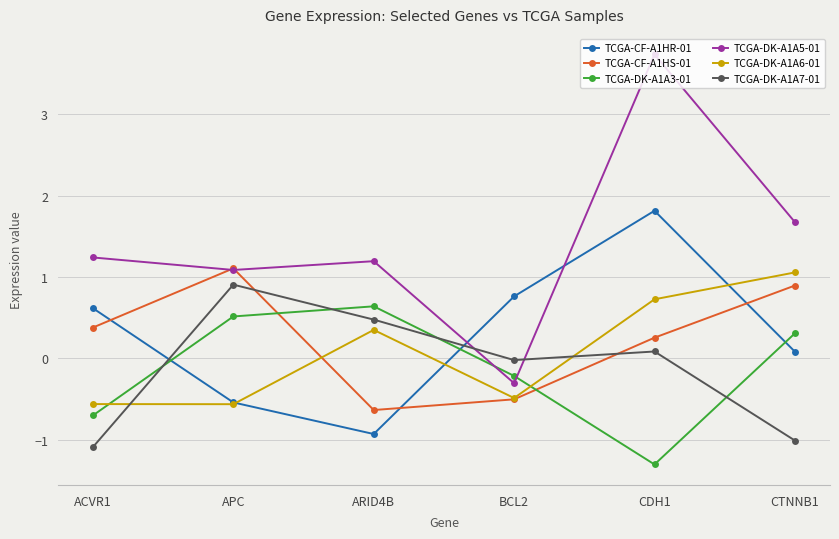

Is this an area chart (filled region under the line)?

No